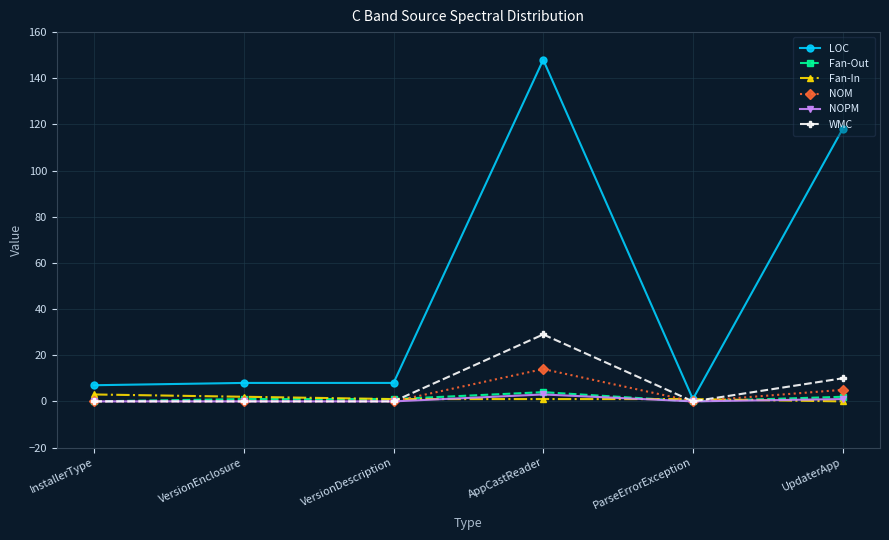

What is the total value across all series at VersionEnclosure?

11